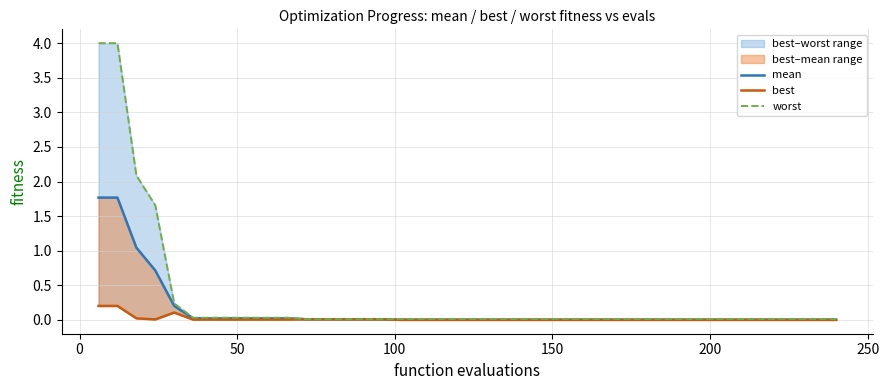

What is the difference between the second highest and second lowest values in the best series?

0.2